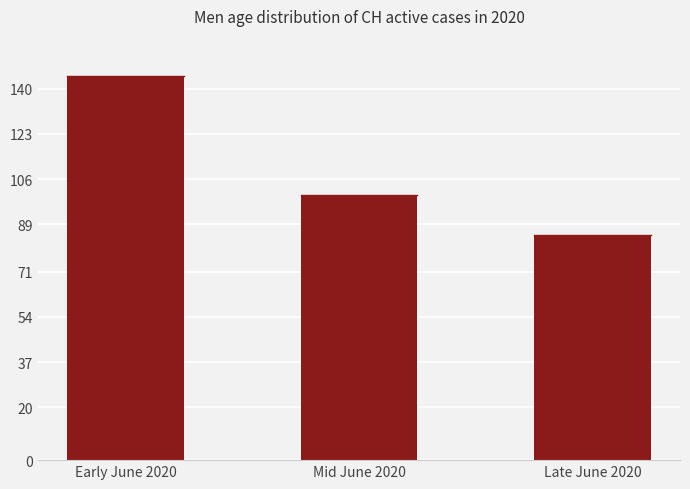

Count the number of categories in the chart.

3